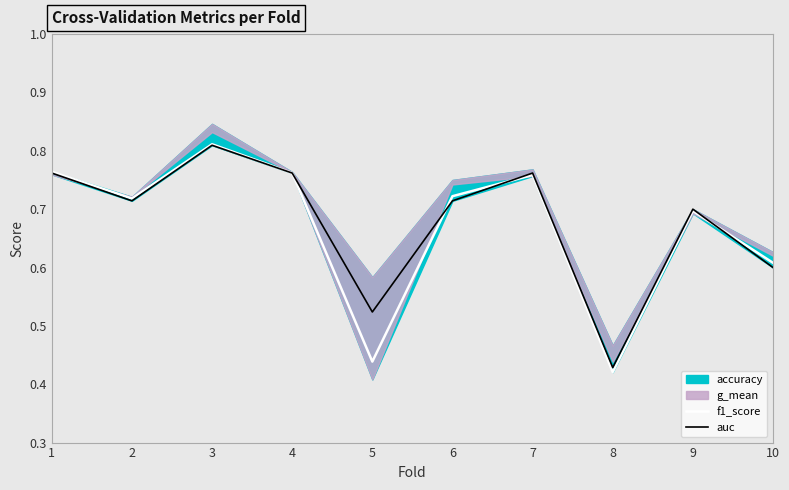

Where is the first local maximum for auc?

3